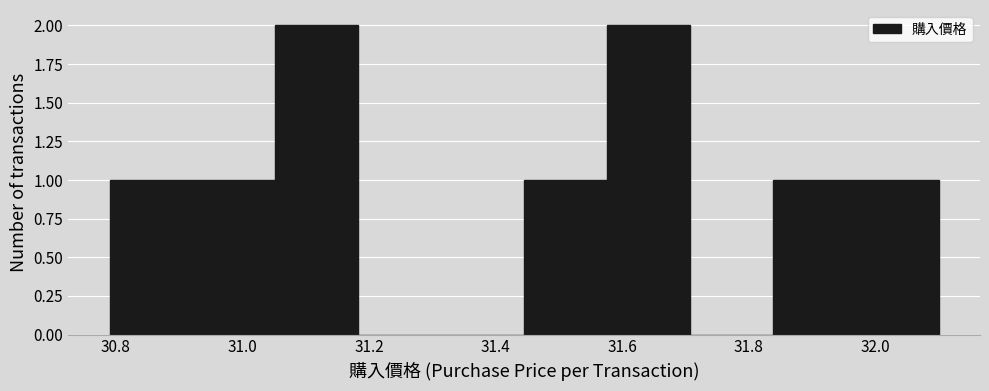

Reading left to right, transcribe this chart: for each bar, give the range it covers on the x-axis and its height. Neither the bar edges nor the heights are printed on the chart, so give them approximately, as read against the axes.

30.80 to 30.92: 1
30.92 to 31.06: 1
31.06 to 31.18: 2
31.18 to 31.32: 0
31.32 to 31.44: 0
31.44 to 31.58: 1
31.58 to 31.70: 2
31.70 to 31.84: 0
31.84 to 31.96: 1
31.96 to 32.10: 1